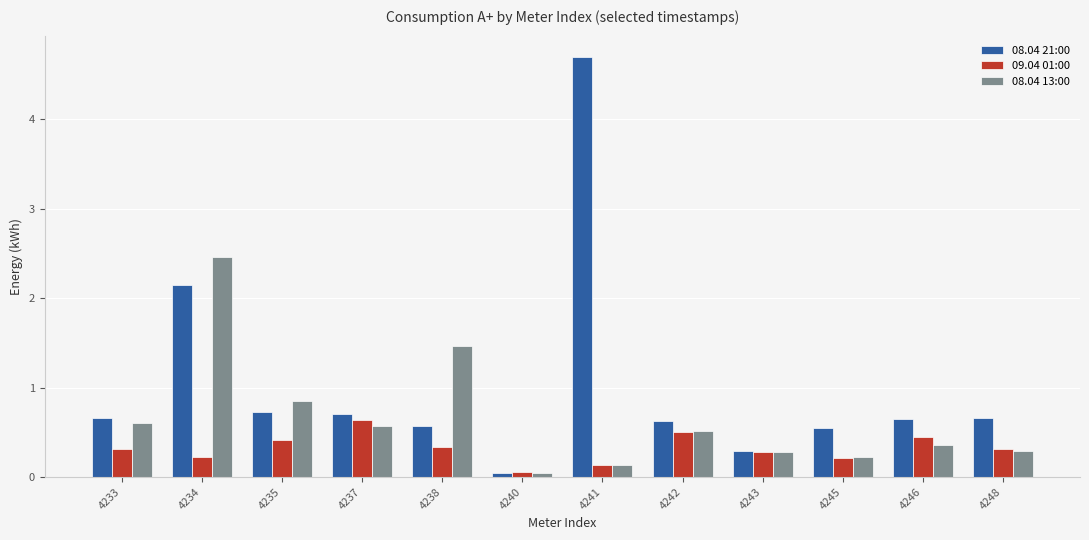

What is the difference between the highest and lowest values at 4235?

0.4